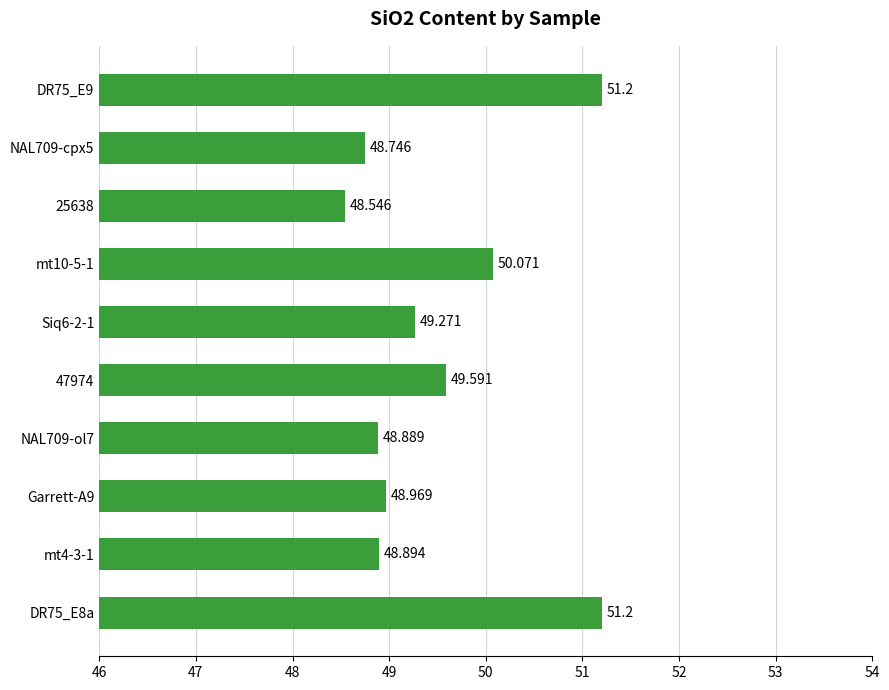

How many bars are there in total?

10